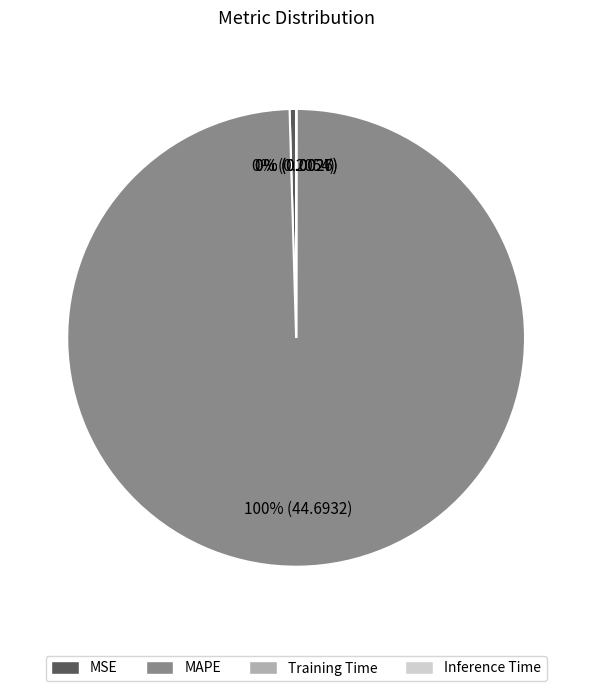

To the nearest percent, what is the difference between the largest and smallest slice percentages?

100%